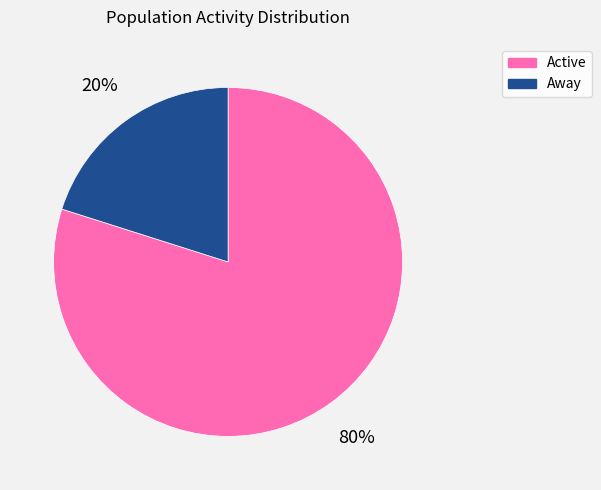

Which has a higher value, Active or Away?

Active